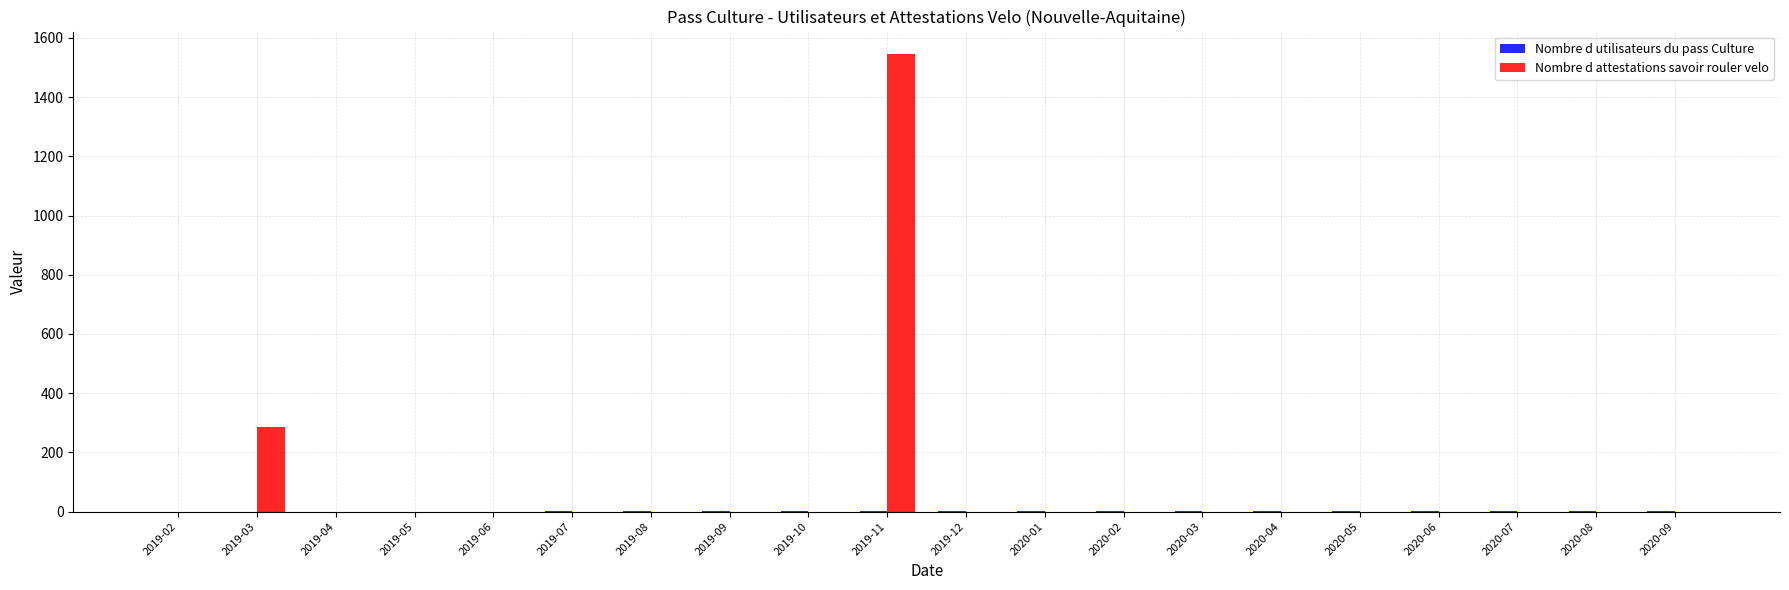

The value of Nombre d attestations savoir rouler velo at 2020-03 is 0. True or false?

True